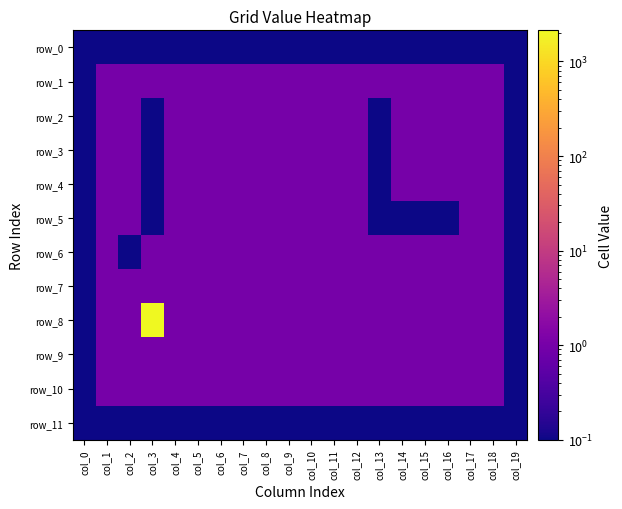

At col_5, list the series in order from largest to smallest.

row_1, row_2, row_3, row_4, row_5, row_6, row_7, row_8, row_9, row_10, row_0, row_11